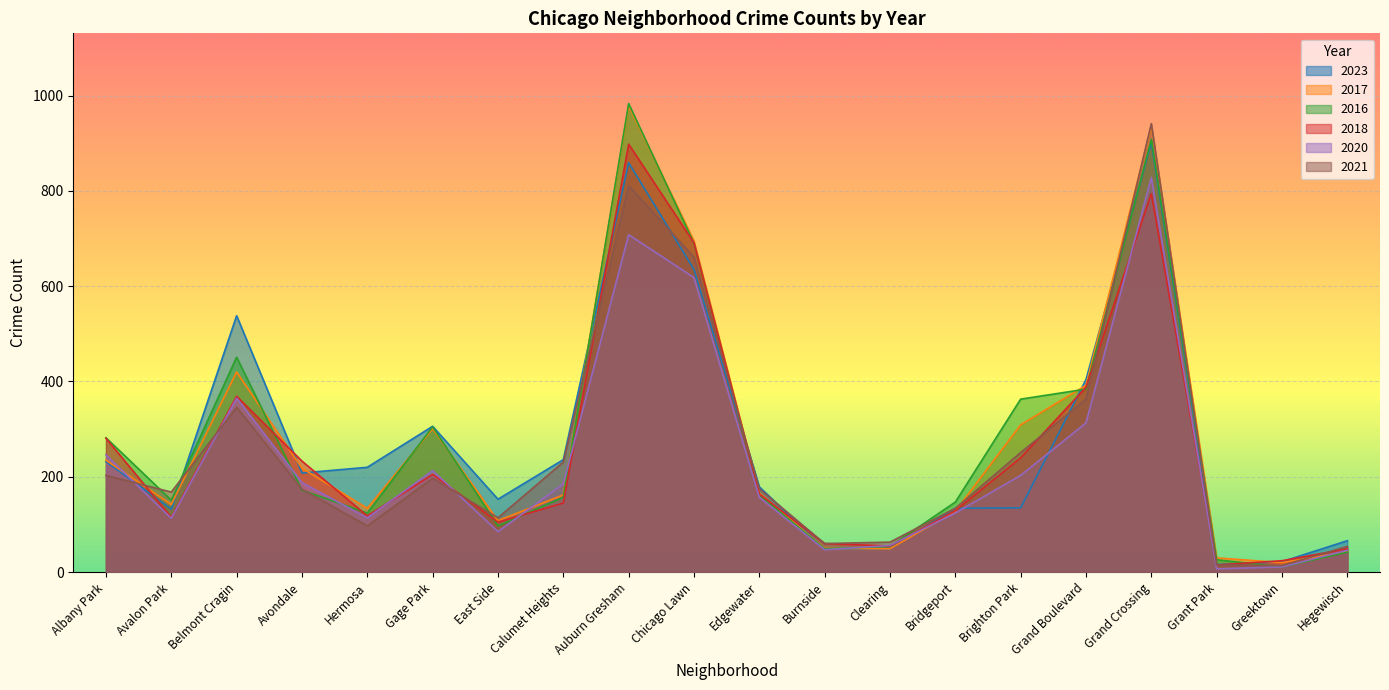

Which series has the largest range (max minus min)?

2016